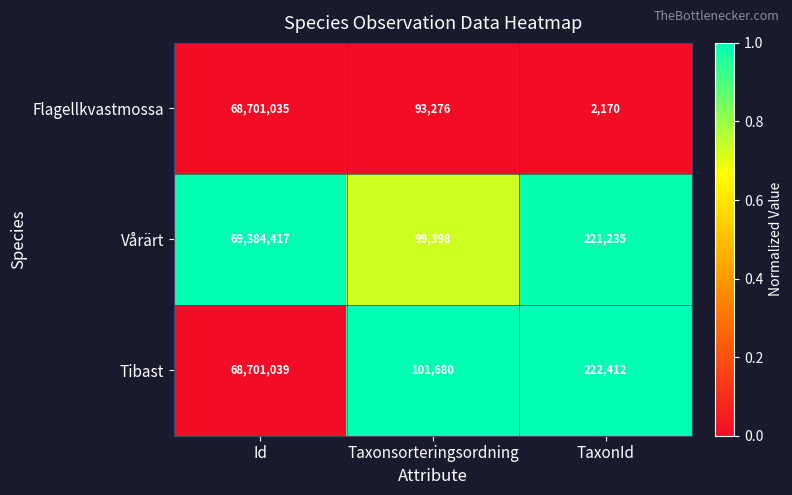

Rank the series by their maximum value, from highest to lowest.

Vårärt, Tibast, Flagellkvastmossa